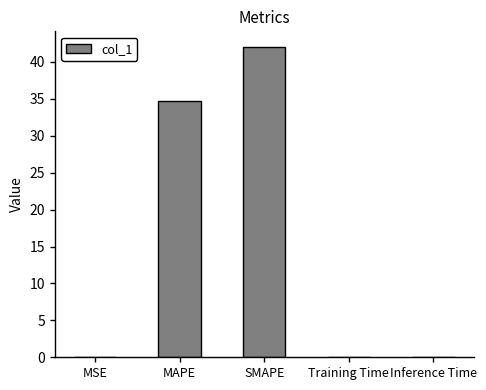

At which label is the value closest to 21?

MAPE